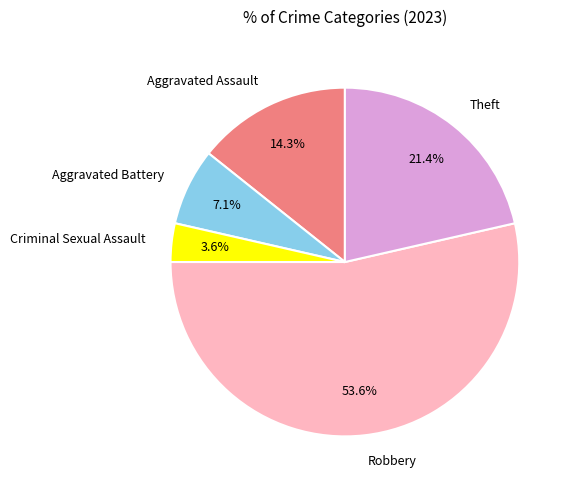

How many segments does this pie chart have?

5